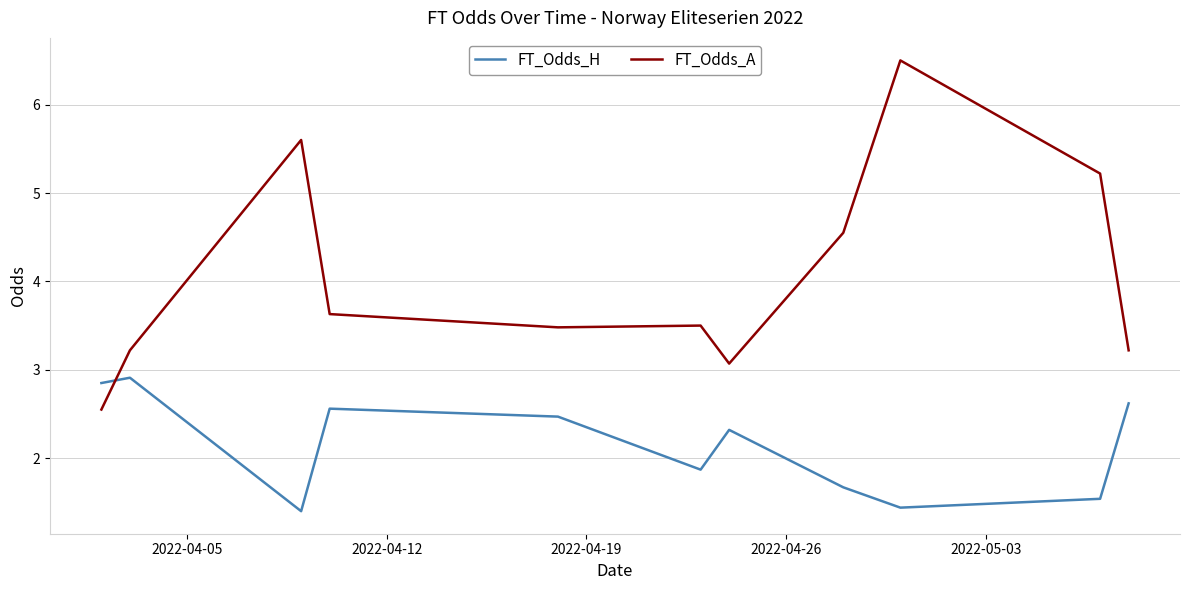

After their last crossing, which series has the higher values: FT_Odds_H or FT_Odds_A?

FT_Odds_A